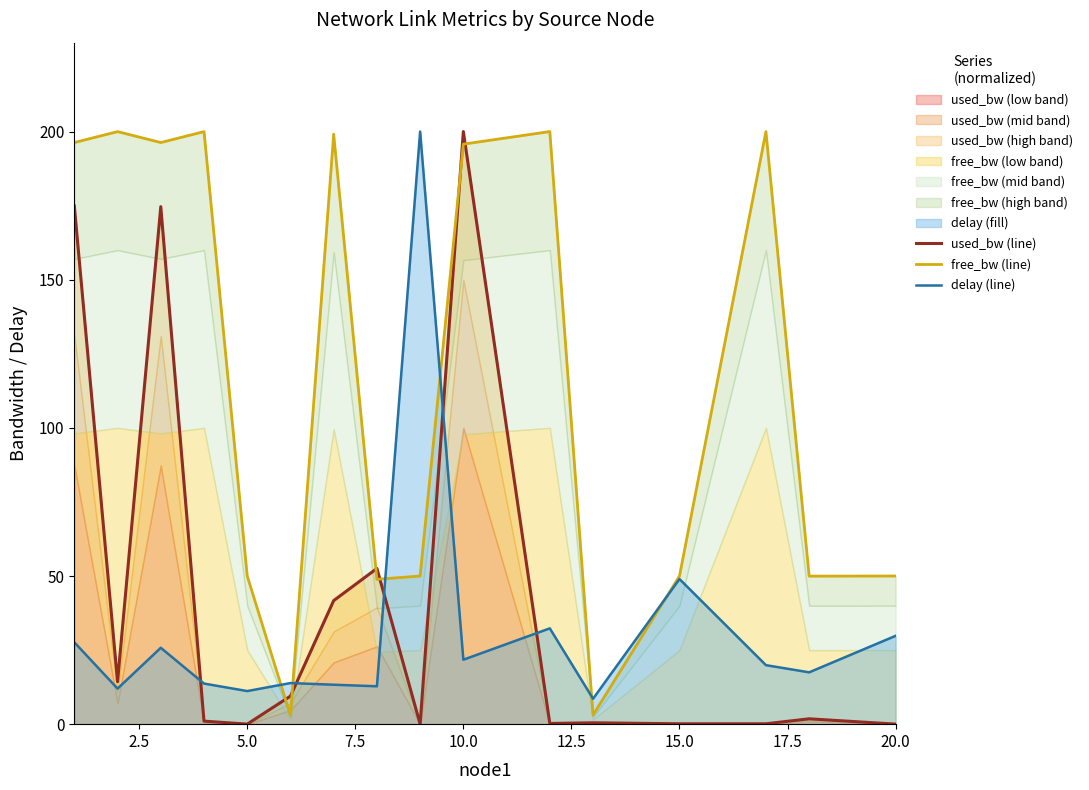

Is it true that delay (line) equals 49.0 at 15.0?

True